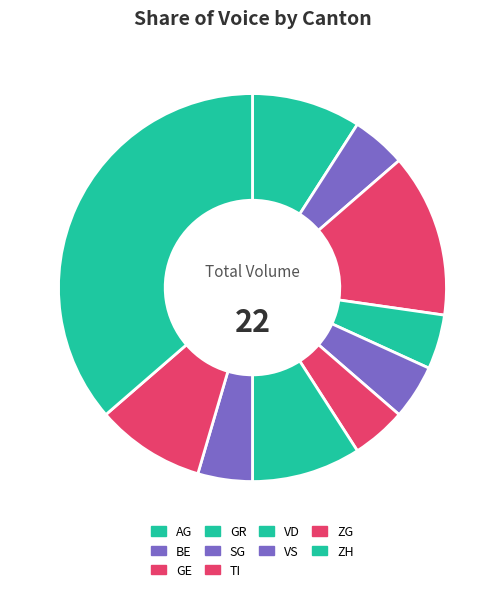

How many segments does this pie chart have?

10